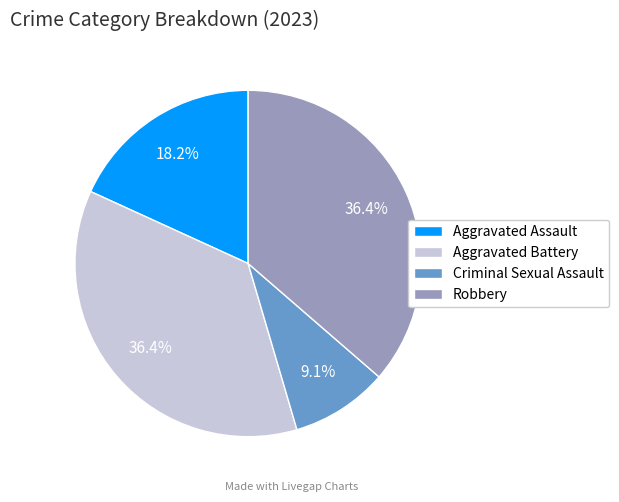

To the nearest percent, what portion does Aggravated Assault represent?

18%